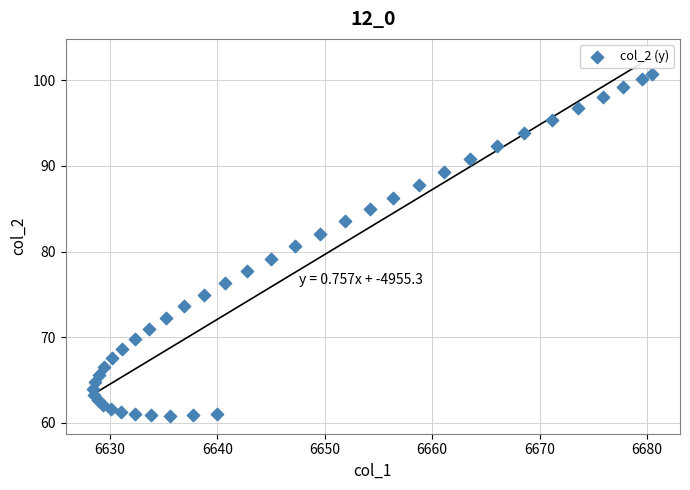

What is the range of Y values (max minus min)?

39.9